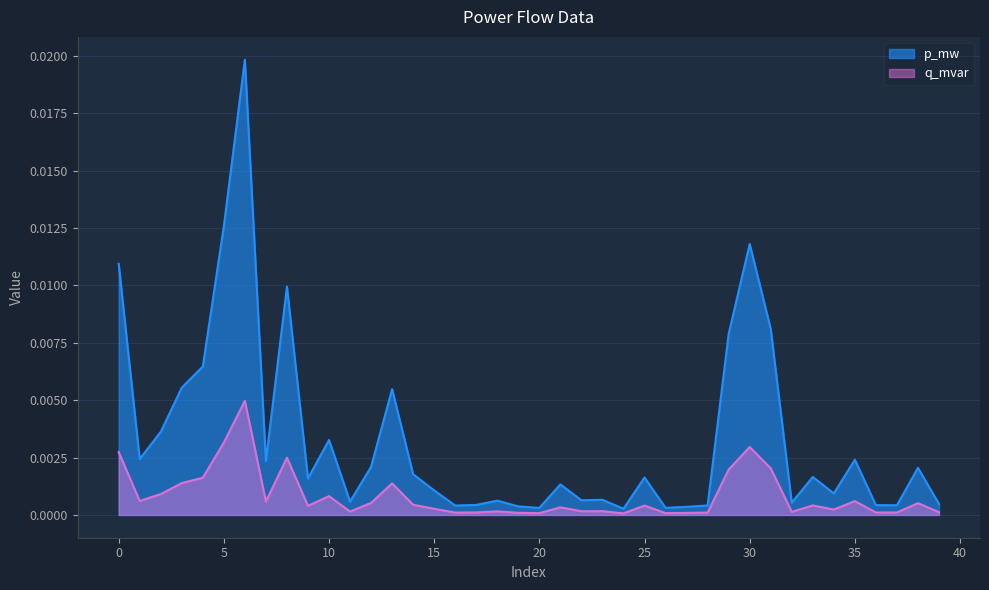

In q_mvar, how many points are higher than both neighbors (excluding endpoints)?

12